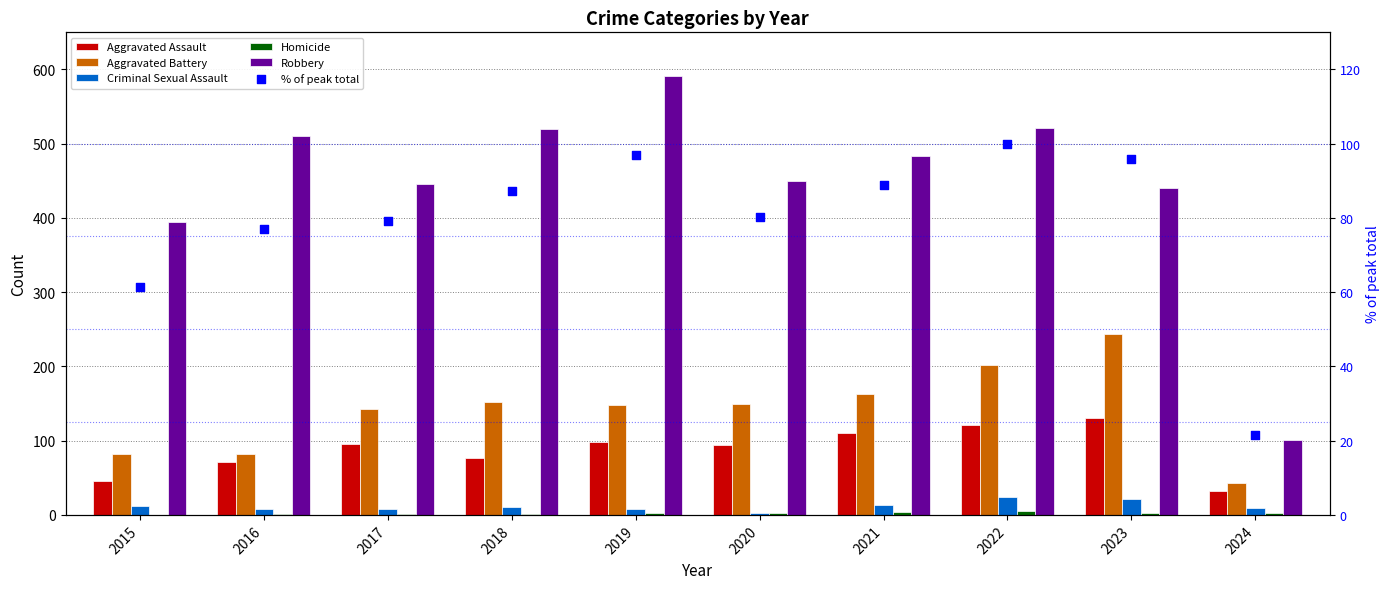

At which category is the sum across all series the highest?

2022